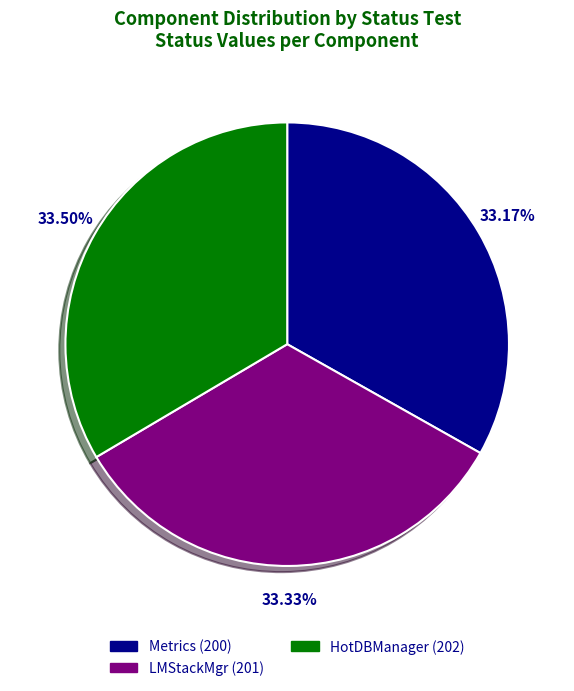

Approximately how many times larger is the value at HotDBManager compared to LMStackMgr?

1.0